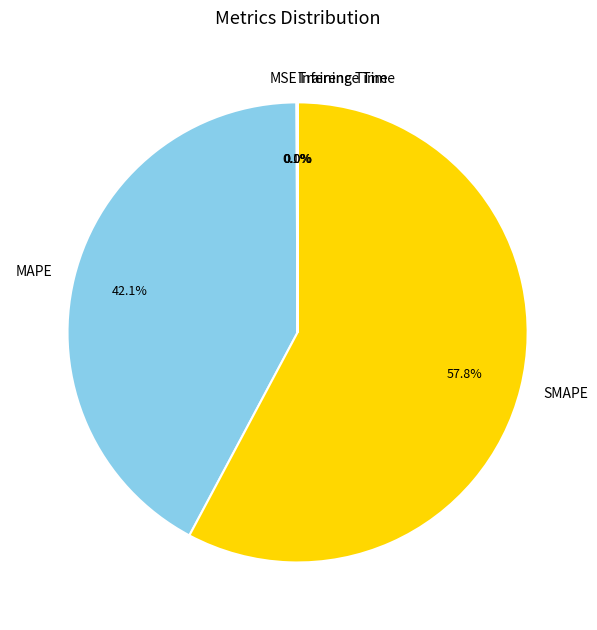

Which category has the biggest portion of the pie?

SMAPE